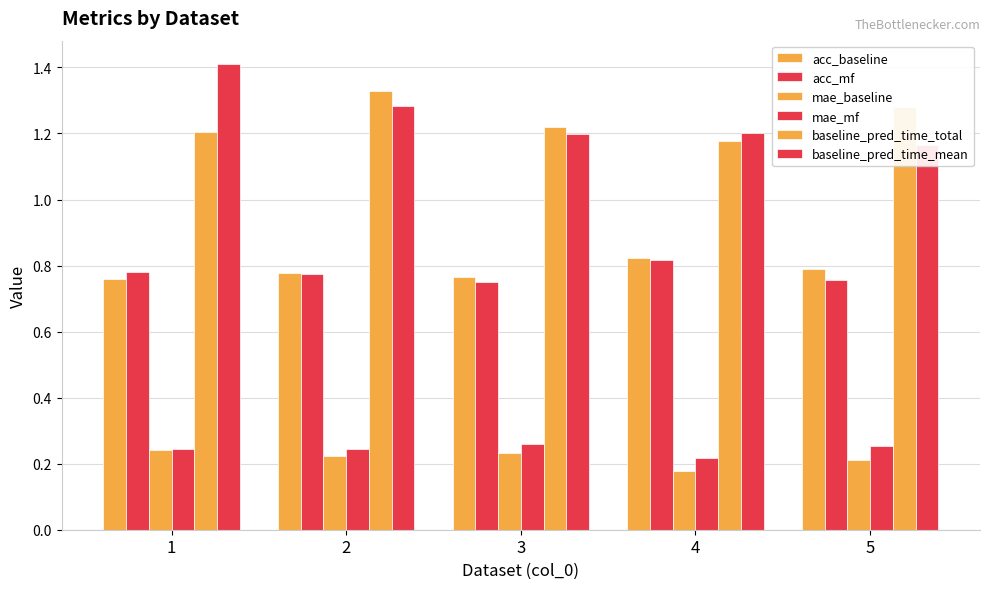

Which series has the largest total across all categories?

baseline_pred_time_mean